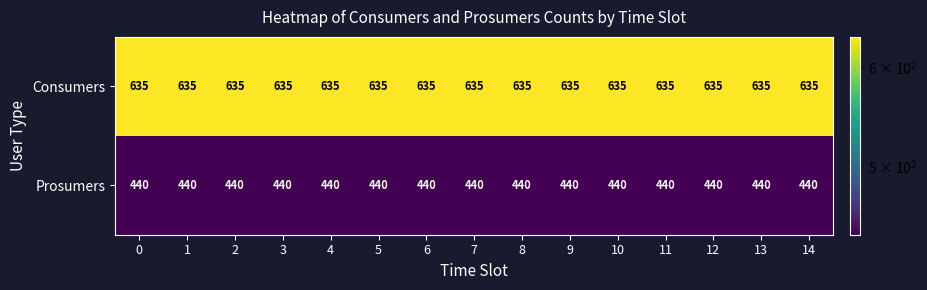

What is the total value across all series at 13?

1075